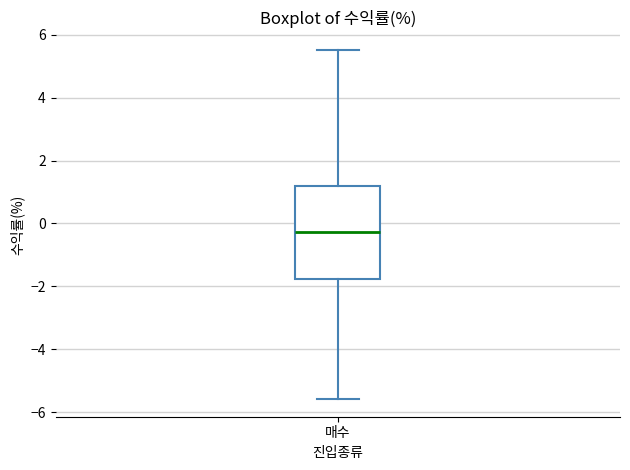

Where is the upper edge of the box for 매수 on the y-axis? The values are not printed on the chart, so give them approximately, as read against the axis.

1.2